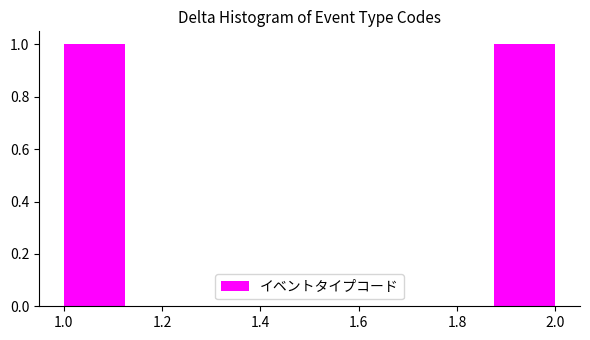

What is the height of the bar covering 1.875 to 2.000 on the x-axis? Neither the bar edges nor the heights are printed on the chart, so give them approximately, as read against the axes.

1